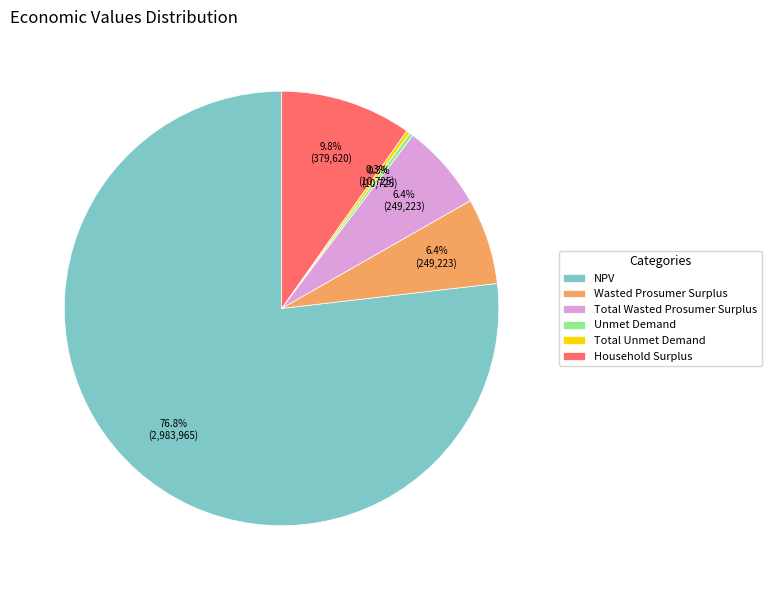

Which slice represents more than half of the pie?

NPV